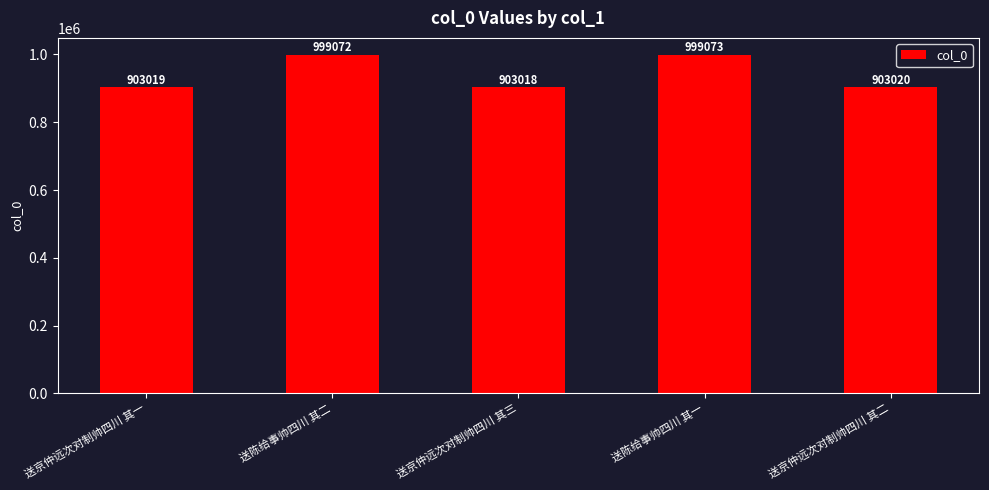

List the labels in order of value, smallest first.

送京仲远次对制帅四川 其三, 送京仲远次对制帅四川 其一, 送京仲远次对制帅四川 其二, 送陈给事帅四川 其二, 送陈给事帅四川 其一